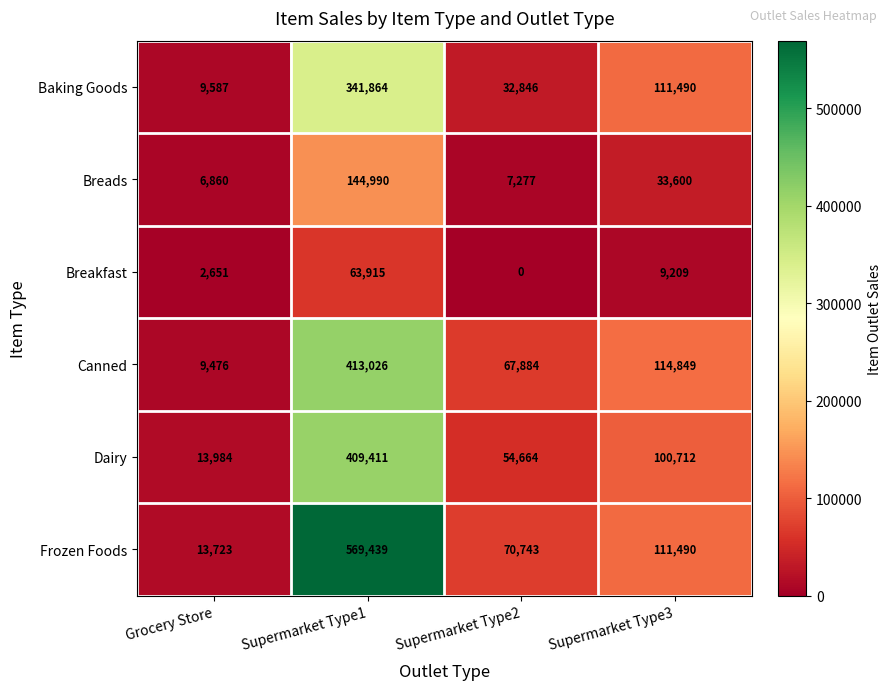

What is the approximate value of Frozen Foods at Supermarket Type2?

70743